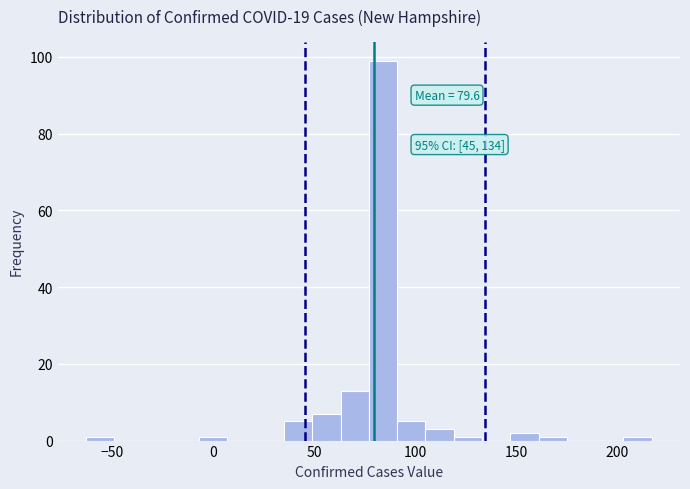

Read against the x-axis, roughly where is the centre of the tallest bar?

85